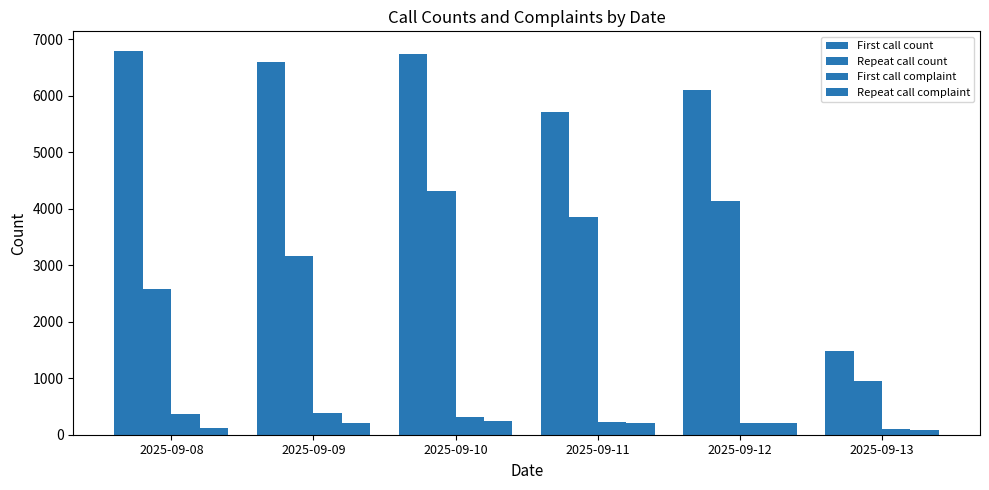

Reading left to right, list all the values displayed in this chart.

First call count: 6799	6599	6741	5709	6102	1481
Repeat call count: 2572	3169	4320	3857	4133	946
First call complaint: 359	380	309	229	211	95
Repeat call complaint: 126	209	243	212	208	78